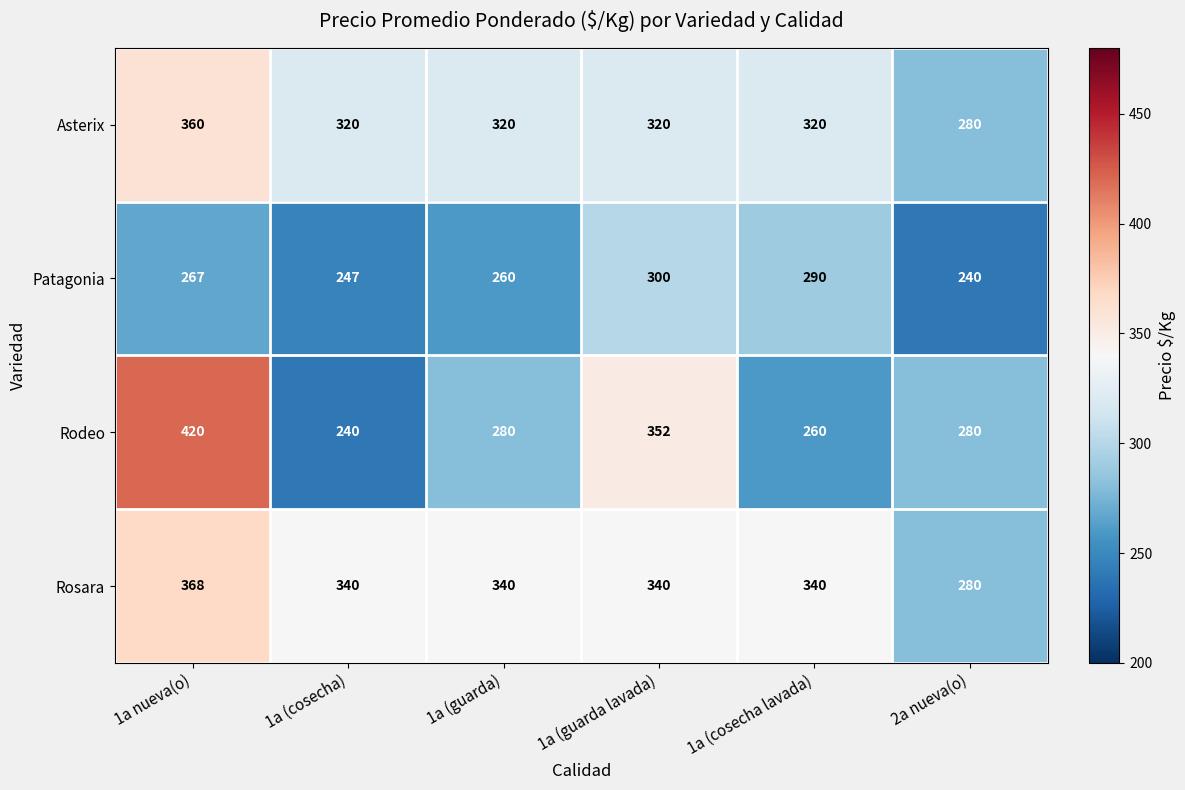

Which series has the widest spread of values?

Rodeo